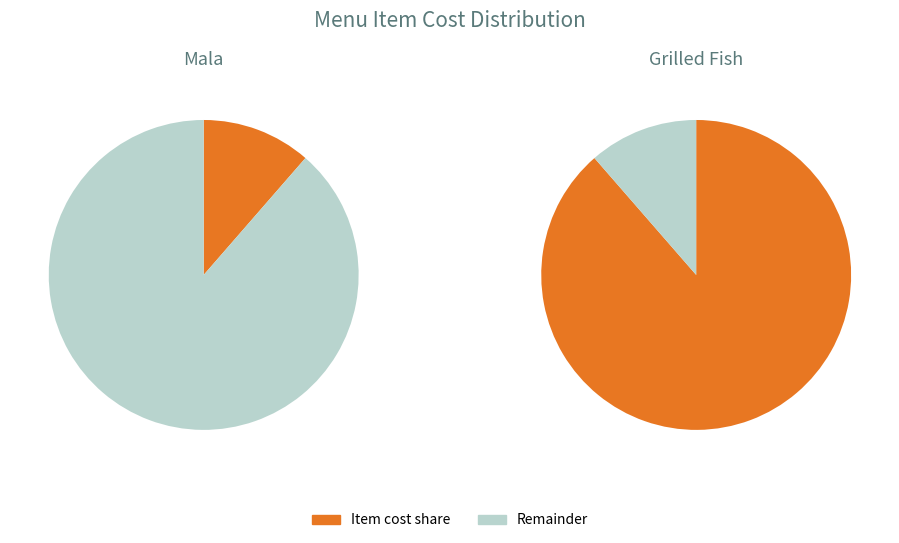

What is the smallest slice in the pie chart?

Mala